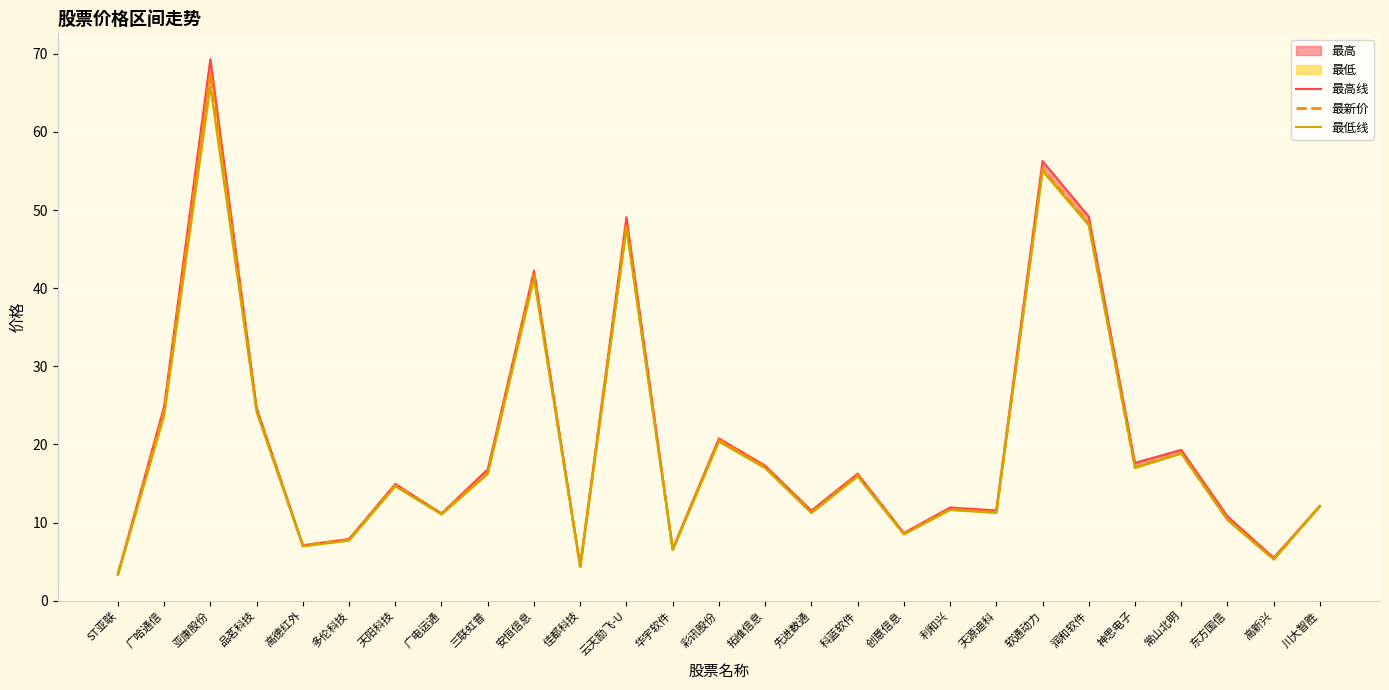

What is the difference between the highest and lowest values at 先进数通?

0.3